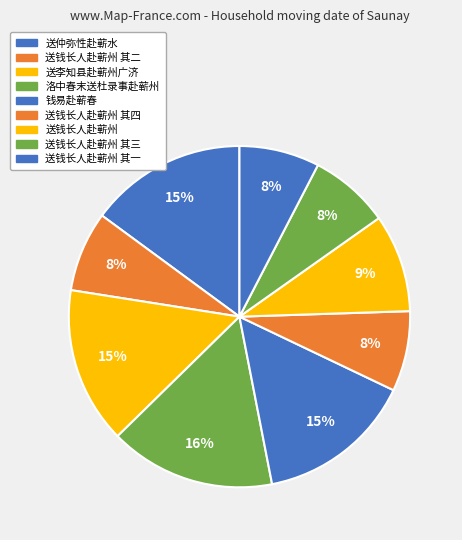

Count the number of slices in the pie.

9